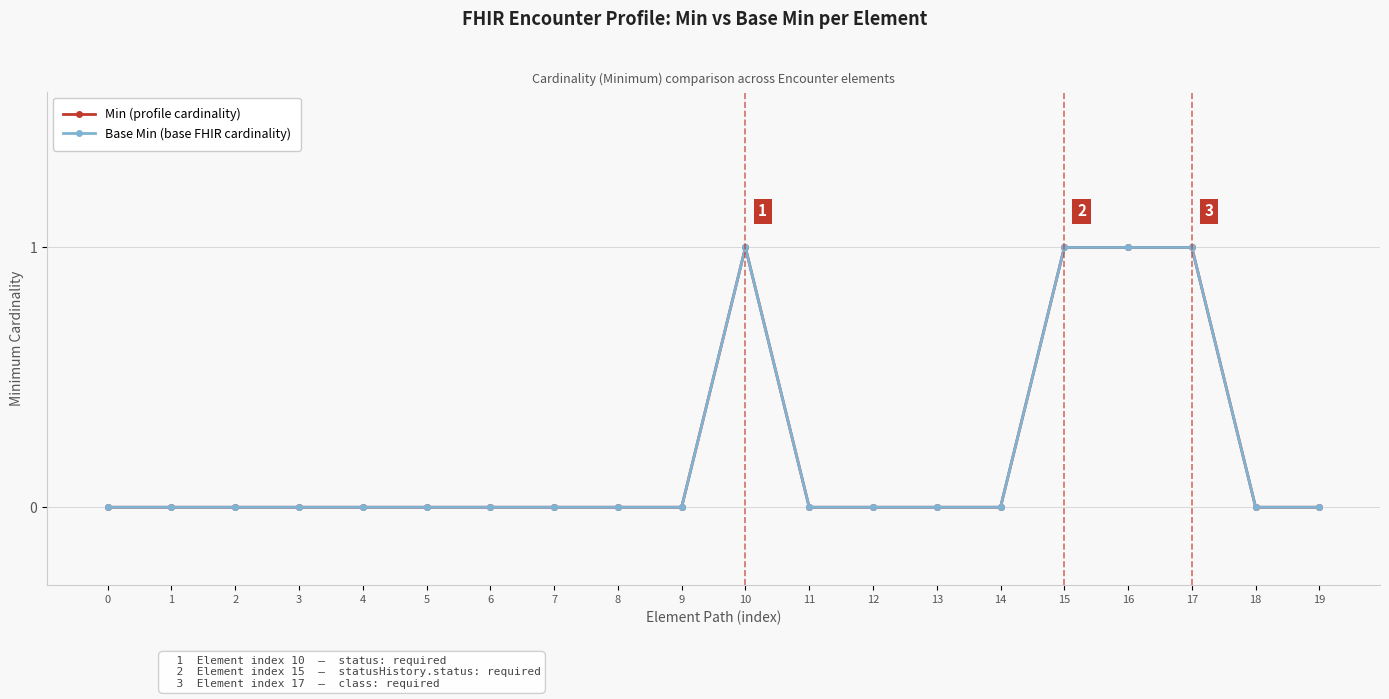

How many lines are shown in the chart?

2